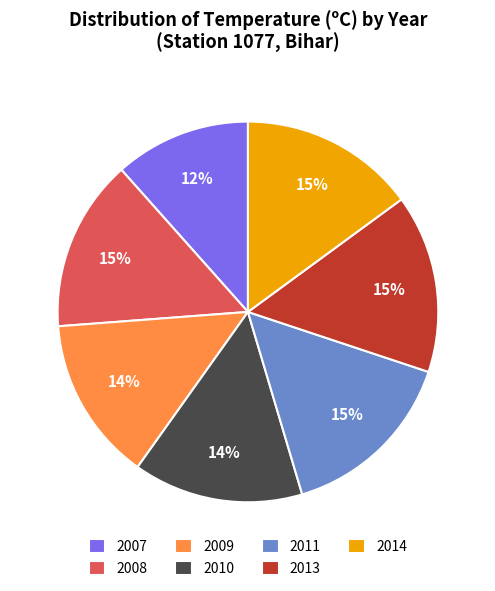

Does any single category account for the majority?

No